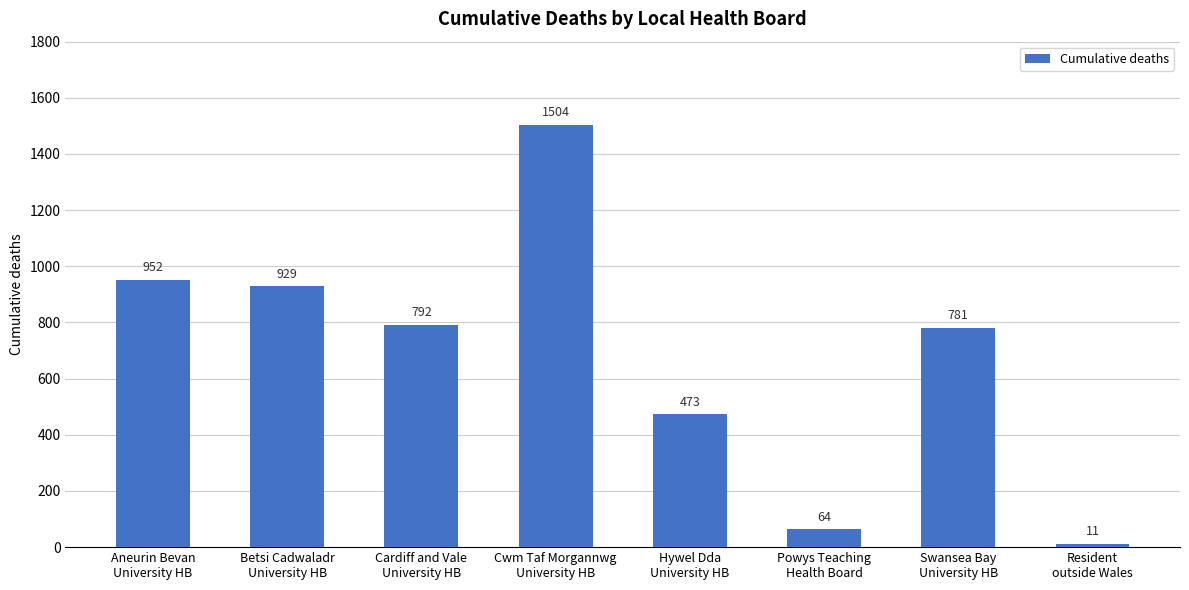

What is the ratio of the value at Cwm Taf Morgannwg
University HB to the value at Resident
outside Wales?

136.7